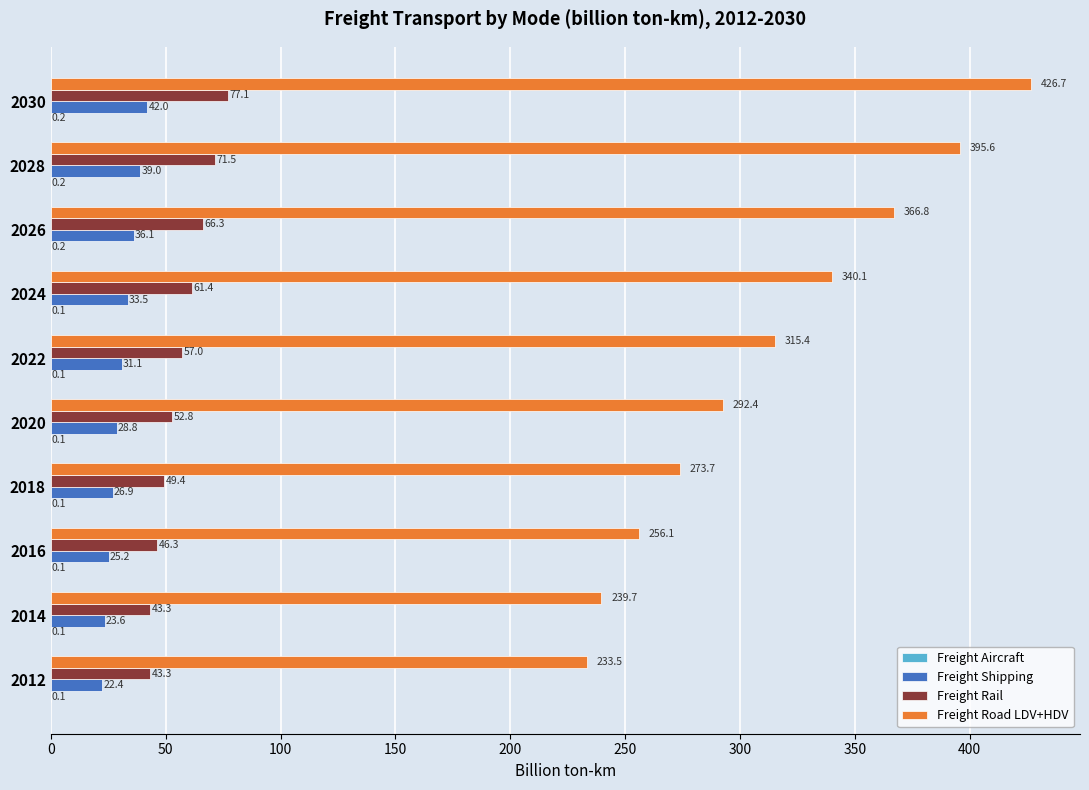

What is the sum of the Freight Road LDV+HDV values at 2016 and 2018?

529.8